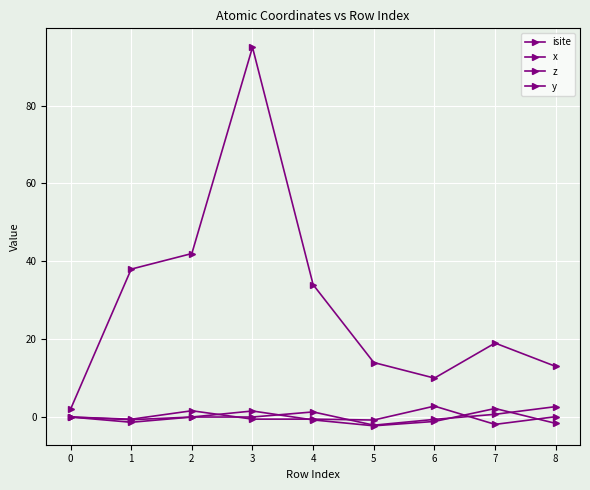

At 8, list the series in order from largest to smallest.

isite, y, z, x